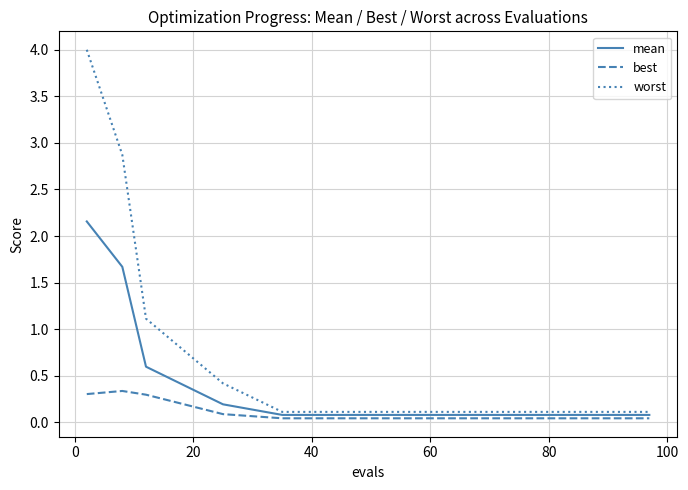

Is this an area chart (filled region under the line)?

No